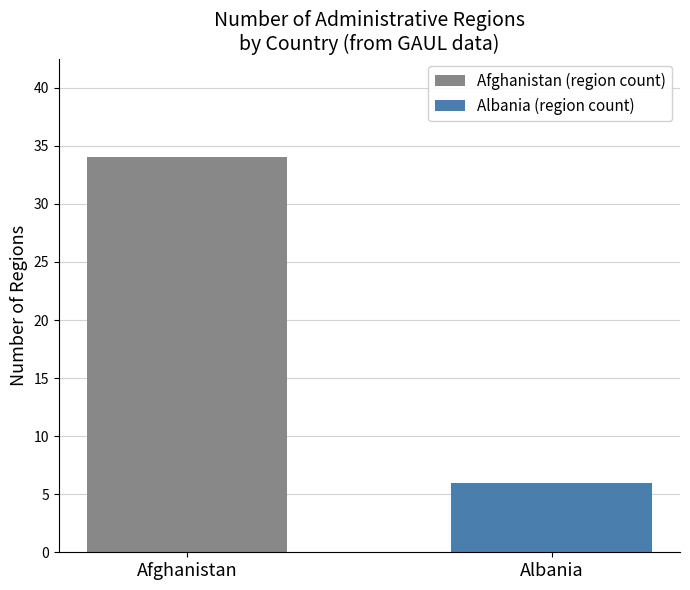

List the series in order of their overall mean, lowest first.

Albania (region count), Afghanistan (region count)